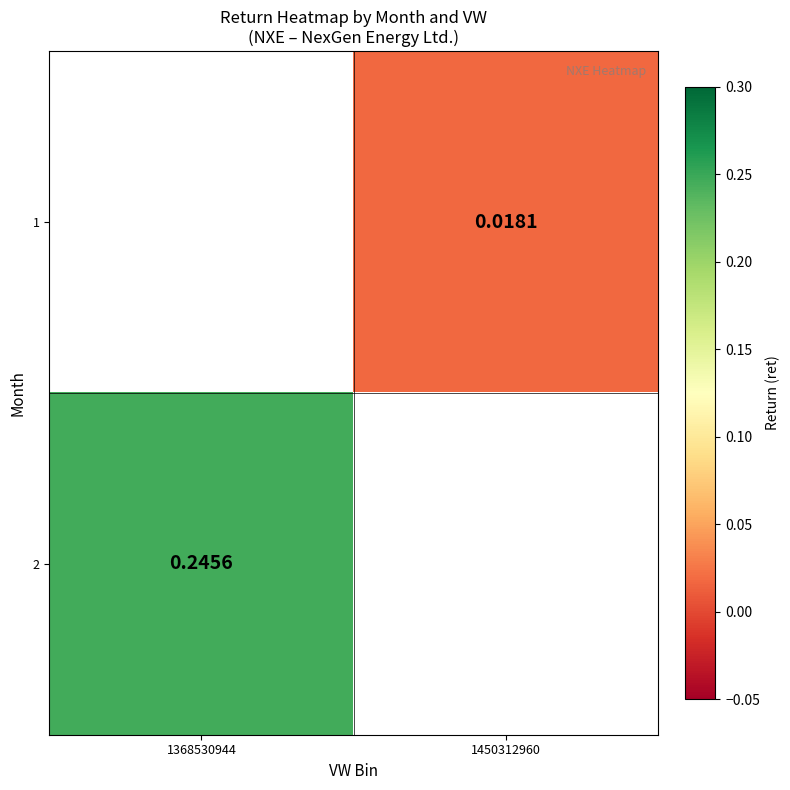

Is the value of 2 at 1450312960 greater than the value of 1 at 1450312960?

No